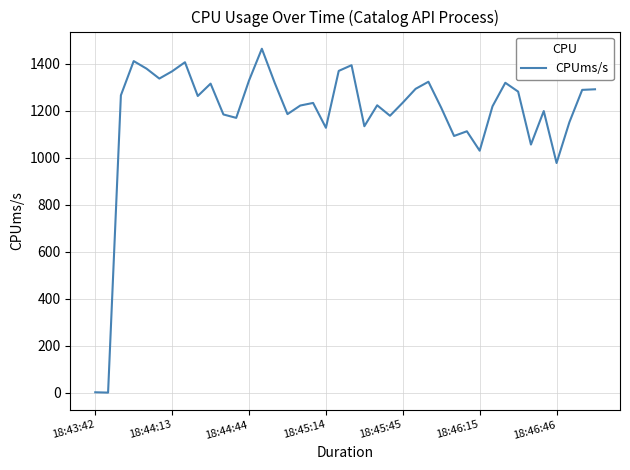

The value at 18:46:15 is 1030.2. True or false?

True